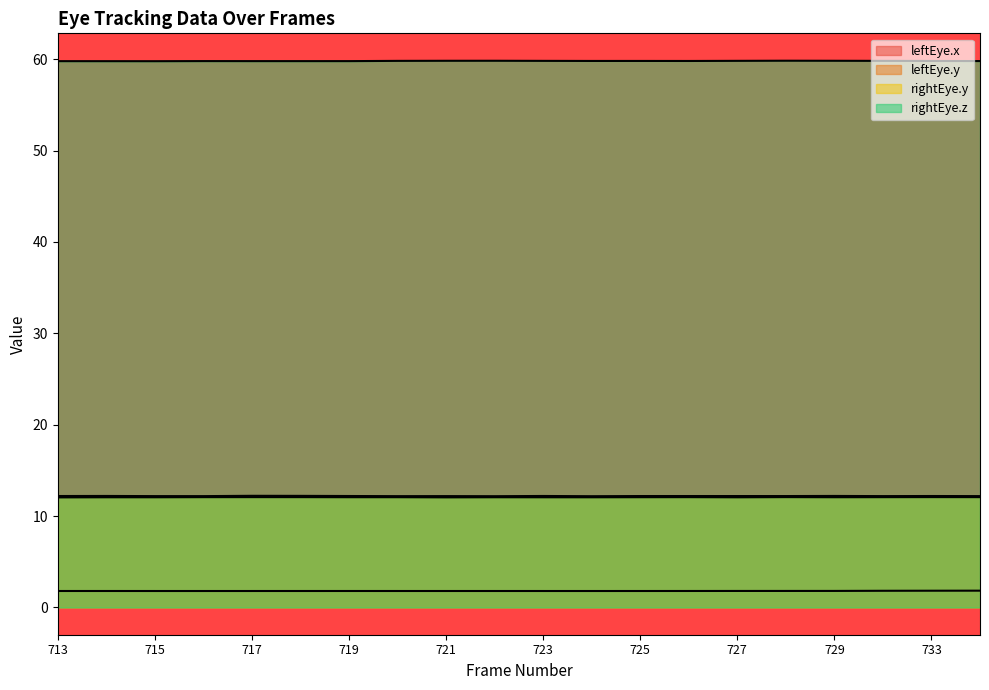

The leftEye.x series shows 2.9 at 722. True or false?

False